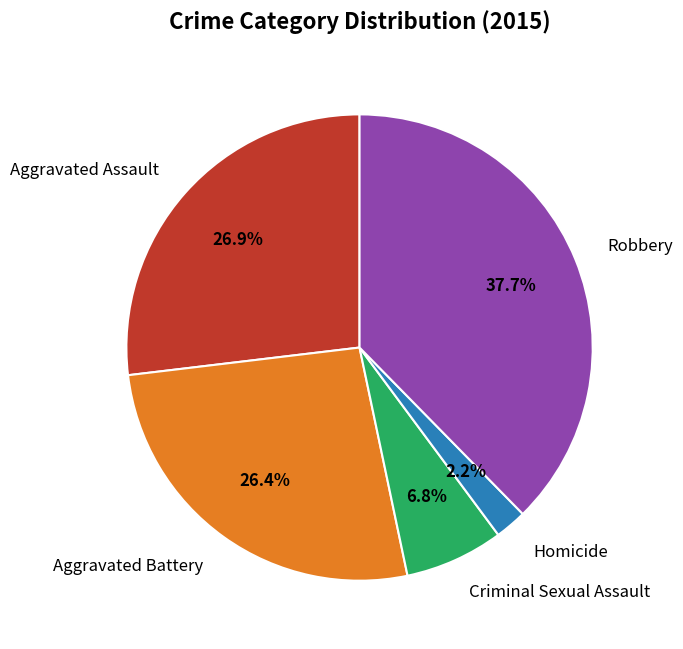

What is the ratio of the value at Robbery to the value at Aggravated Assault?

1.4